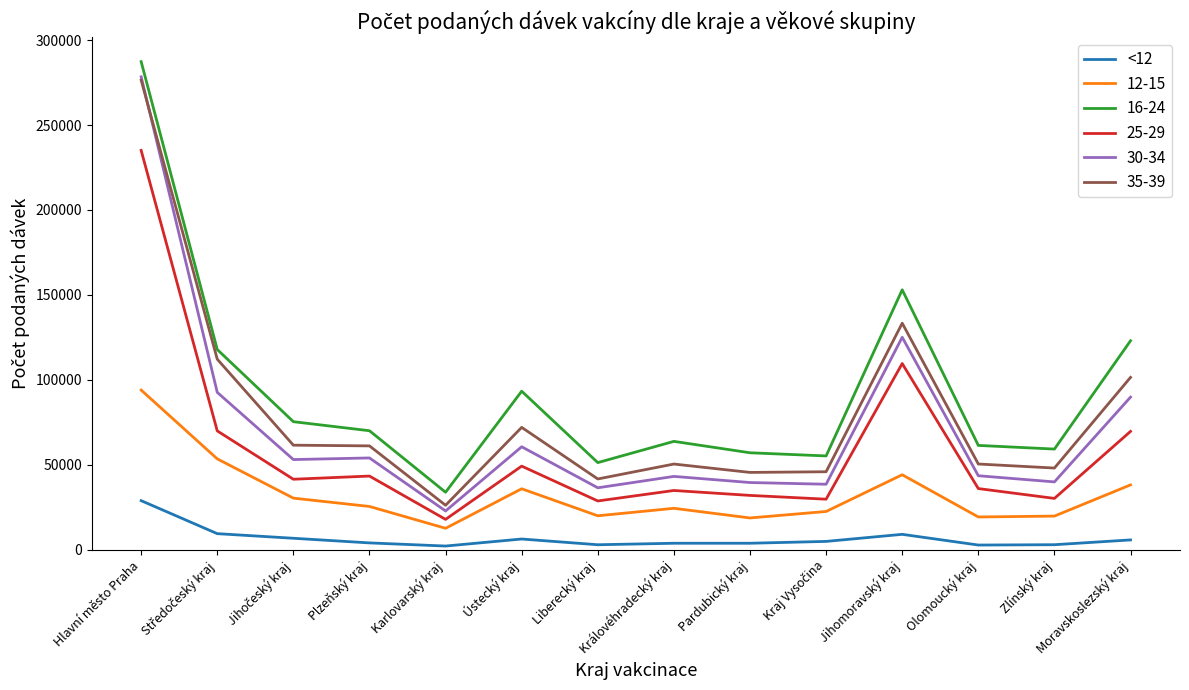

What is the maximum value shown in the chart?

287342